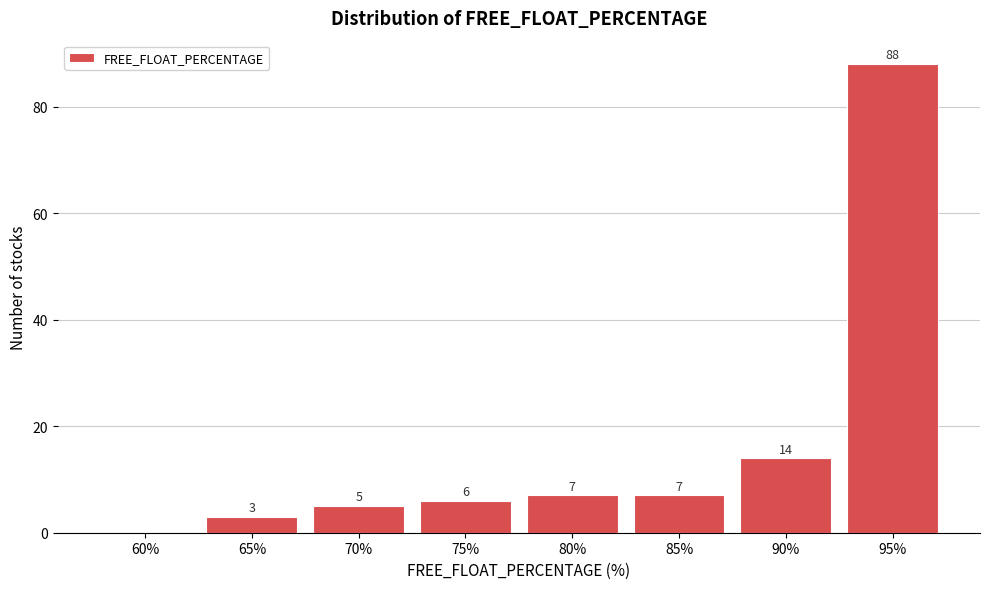

Reading right to left, what are all the values shown in this chart?

95%=88	90%=14	85%=7	80%=7	75%=6	70%=5	65%=3	60%=0